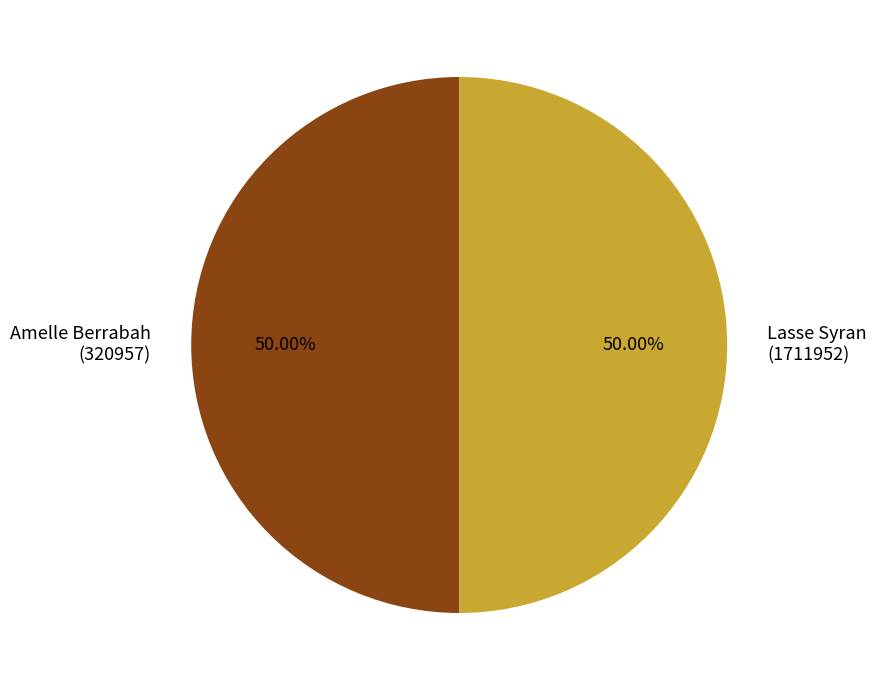

To the nearest percent, what is the average slice percentage?

50%